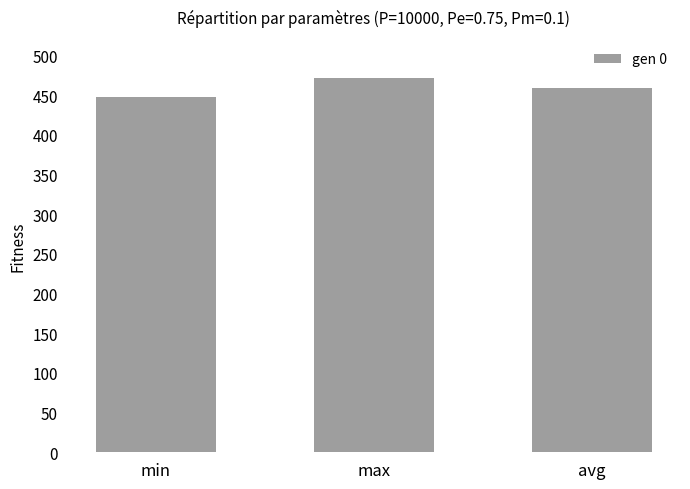

How many data points are less than 459?

1